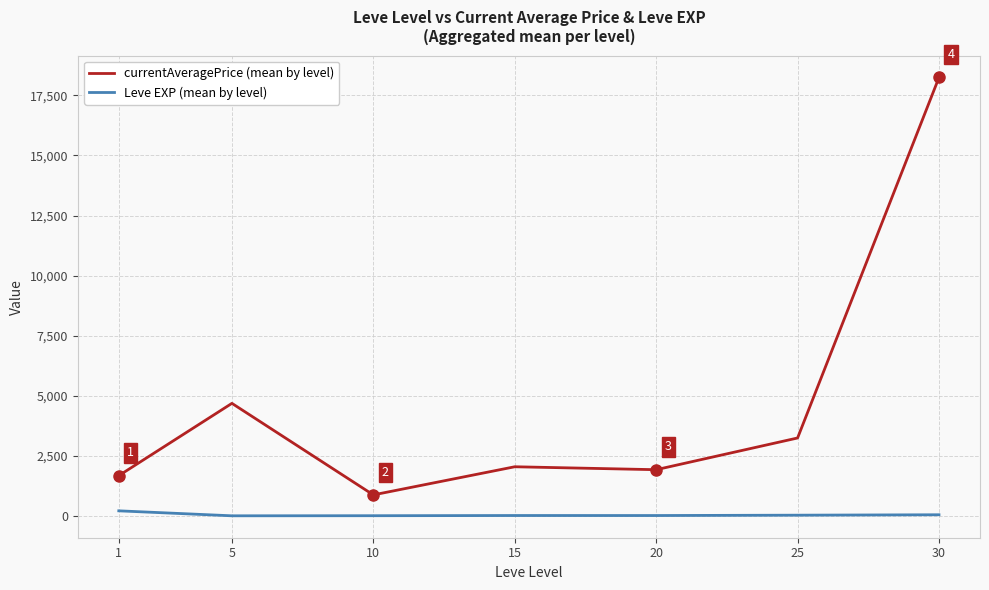

The value of Leve EXP (mean by level) at 5 is 3.7. True or false?

True